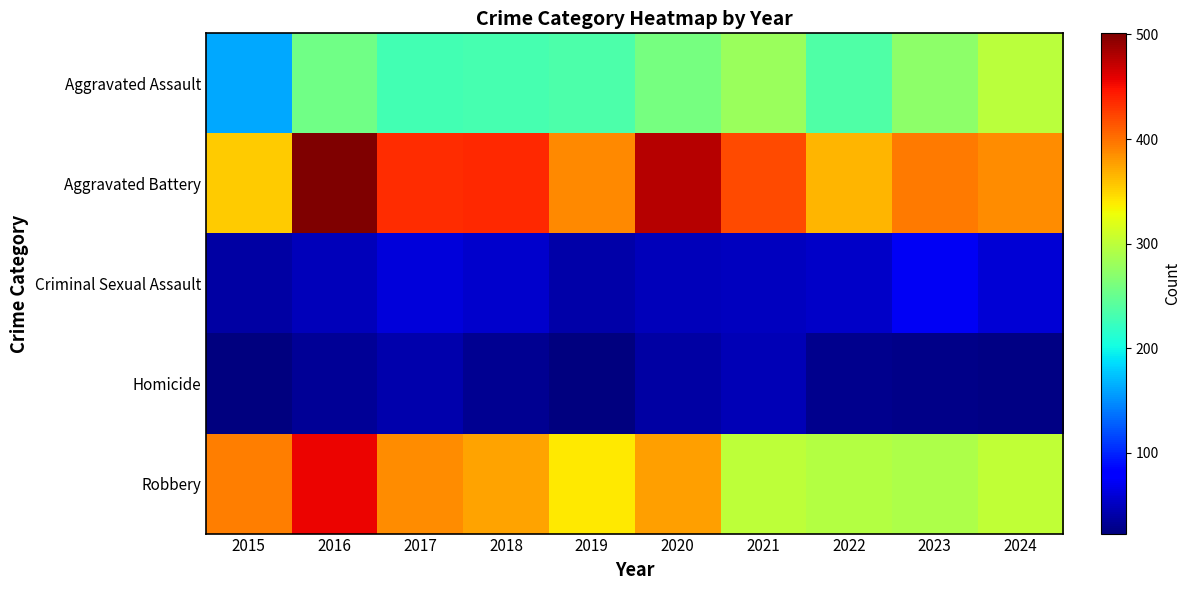

Which series has the largest range (max minus min)?

Robbery